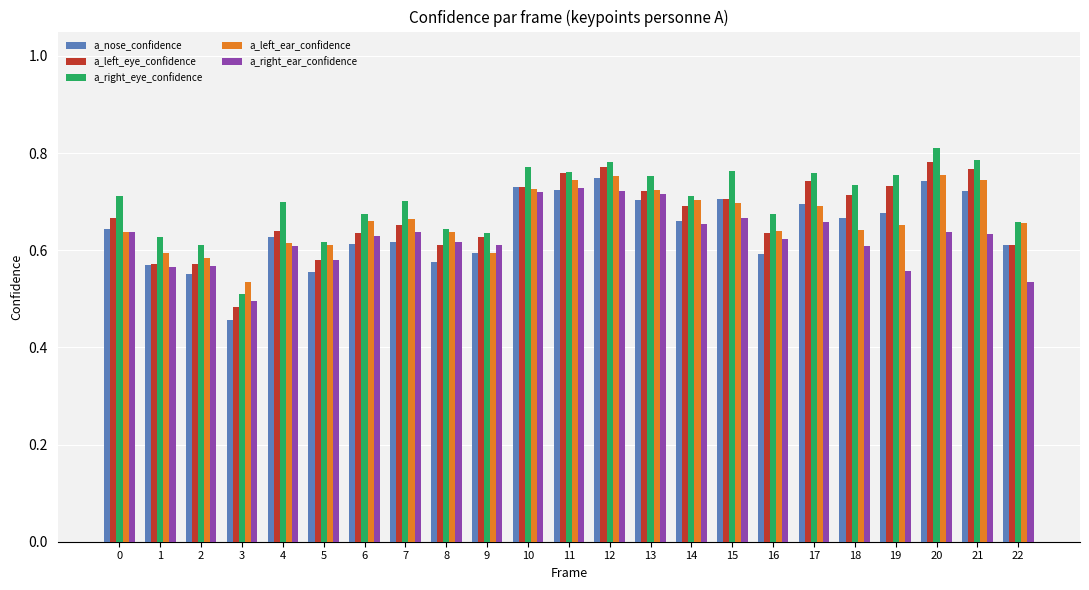

Which label corresponds to the smallest value in the chart?

3